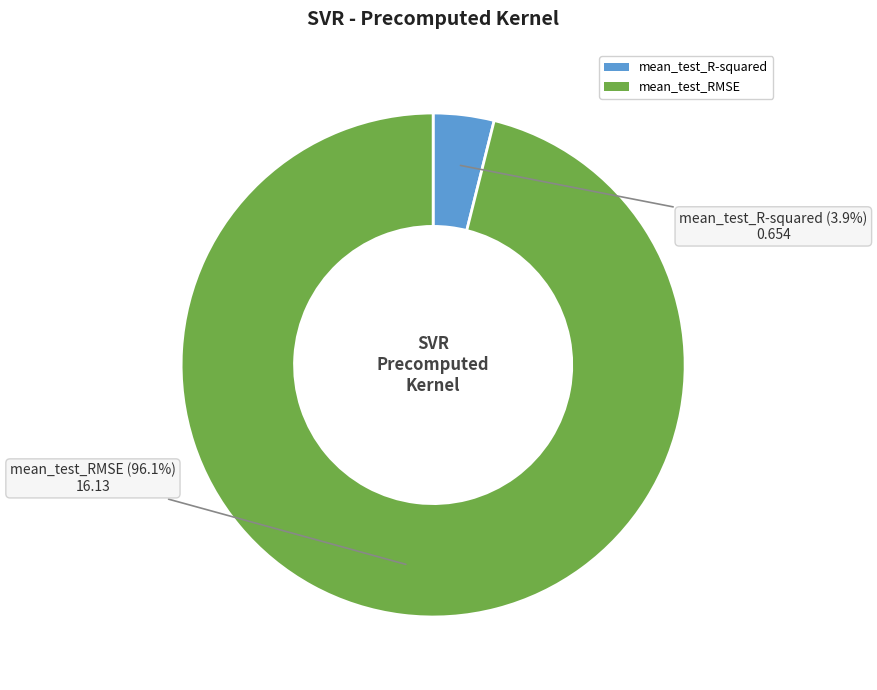

What is the largest slice in the pie chart?

mean_test_RMSE